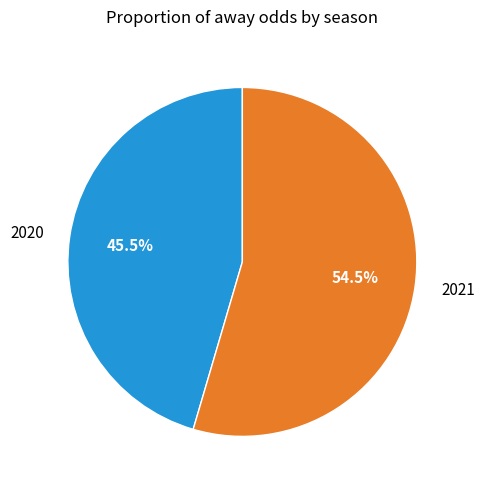

To the nearest percent, what is the difference between the largest and smallest slice percentages?

9%